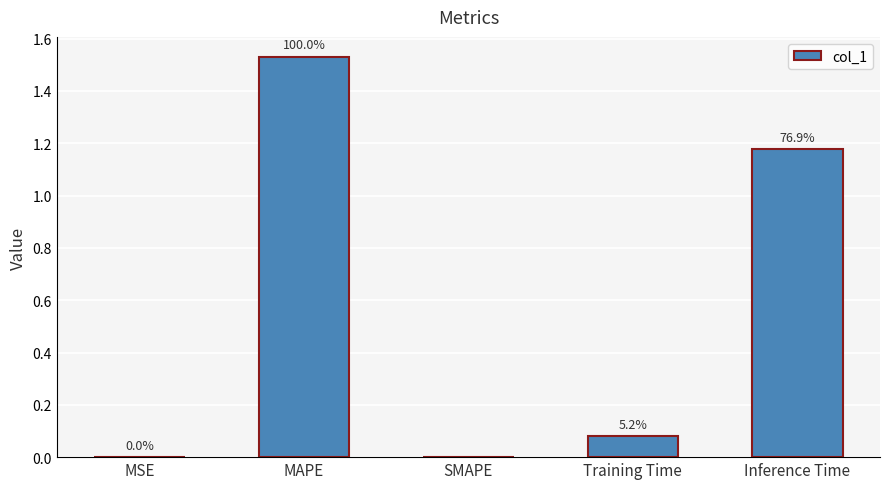

How many bars are there in total?

5